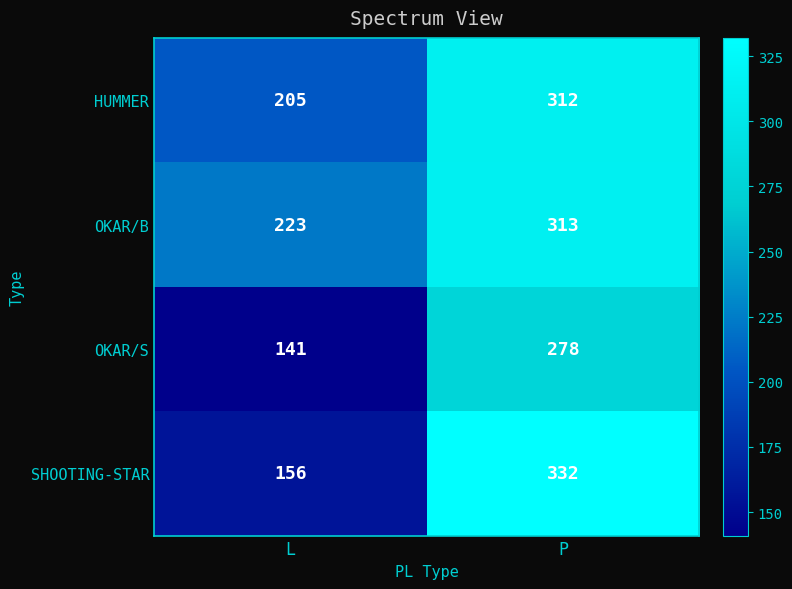

Reading left to right, transcribe all the data shown in this chart.

HUMMER: 205	312
OKAR/B: 223	313
OKAR/S: 141	278
SHOOTING-STAR: 156	332